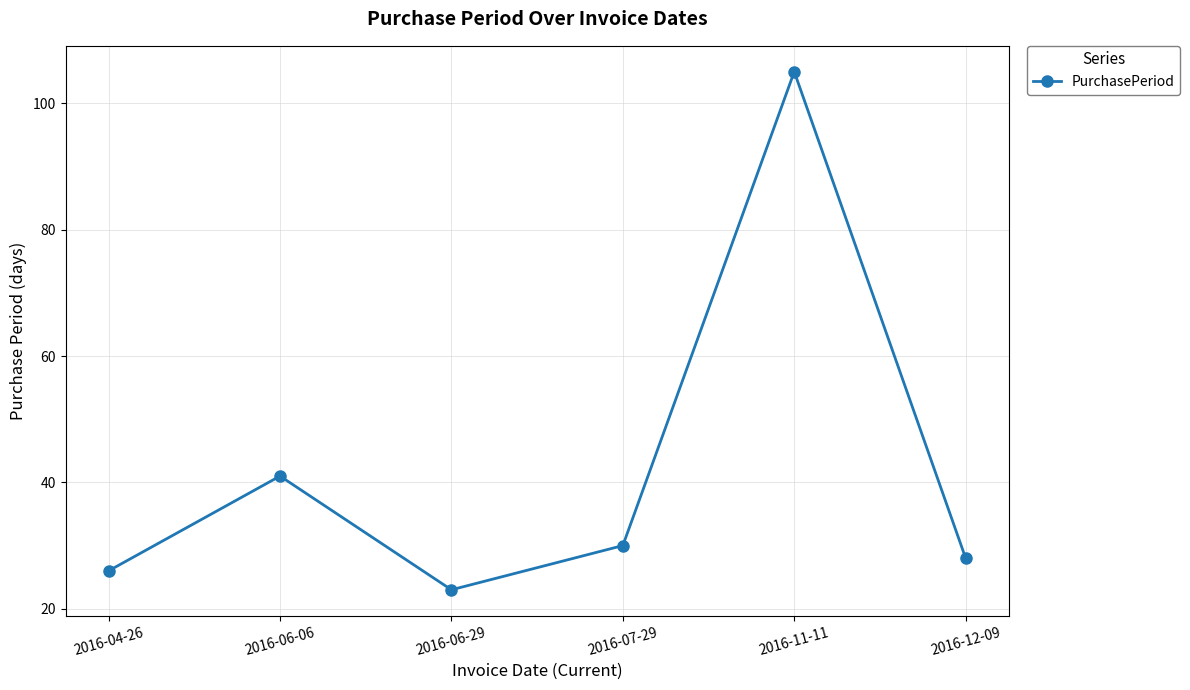

Is it true that the value at 2016-04-26 is 26?

True